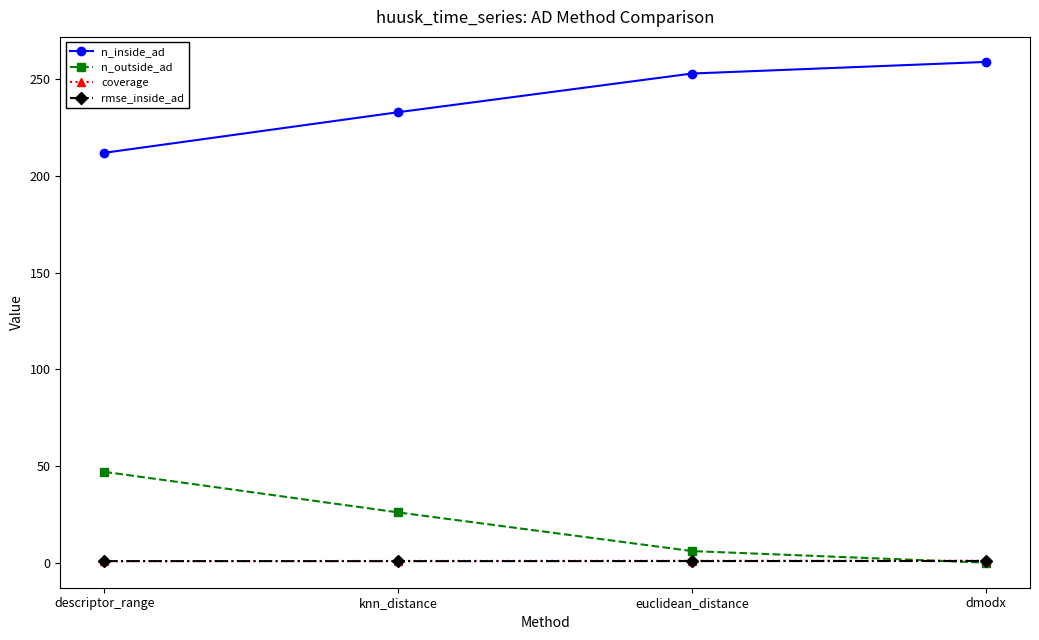

True or false: n_outside_ad and n_inside_ad cross at least once.

False